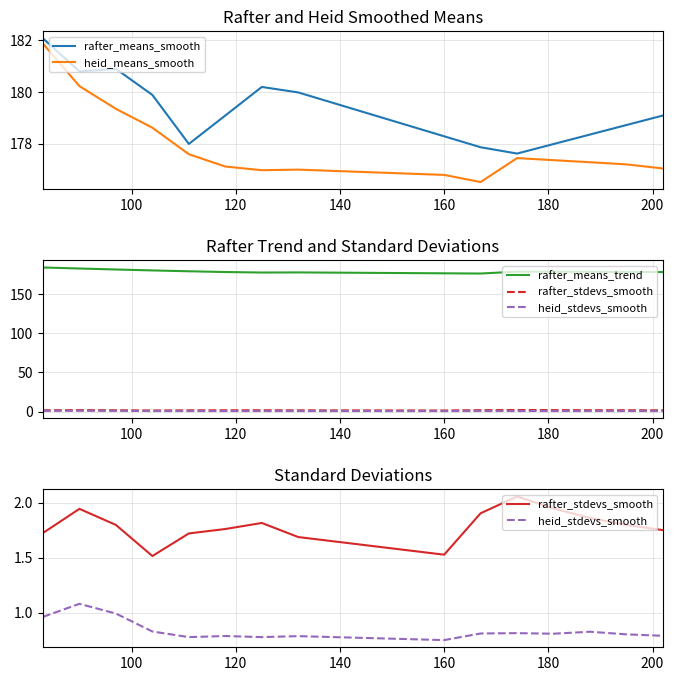

True or false: heid_stdevs_smooth and heid_means_smooth intersect in this chart.

False